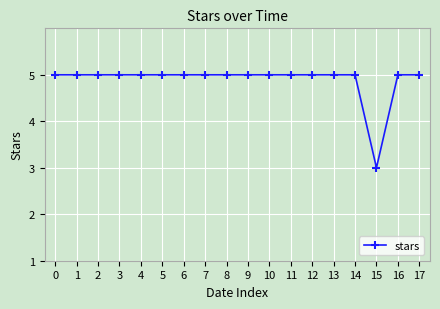

Count the values in the range 5 to 6.

17